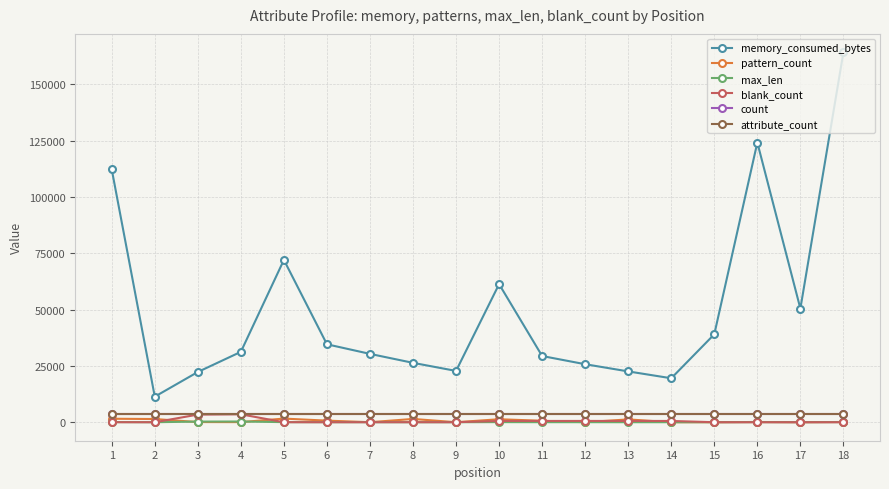

Between 11 and 18, which is larger?

18